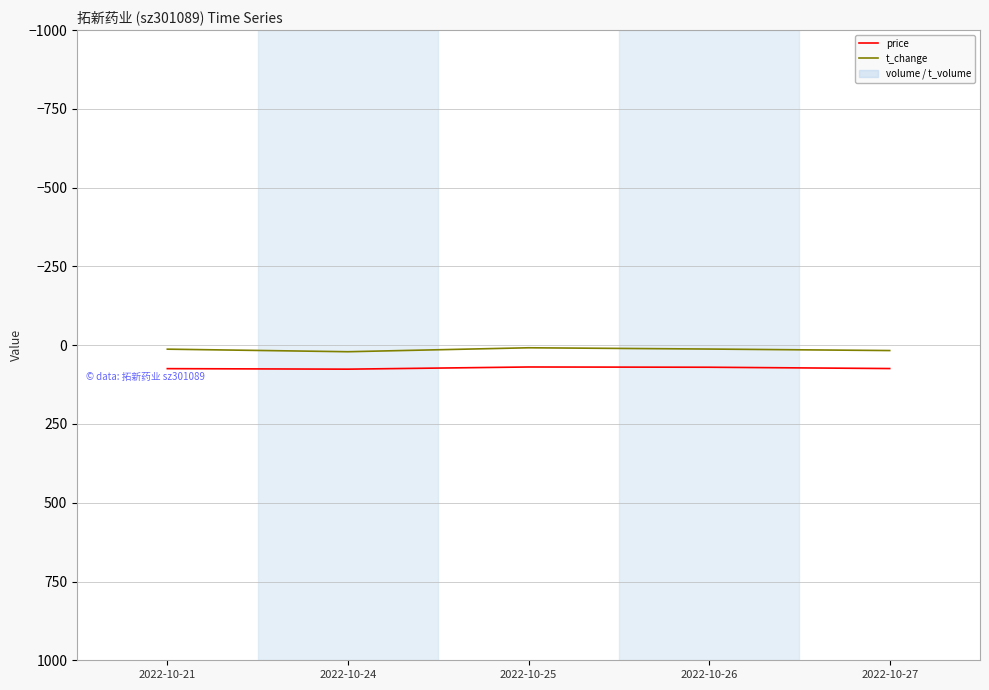

At which label does t_change reach its minimum?

2022-10-25